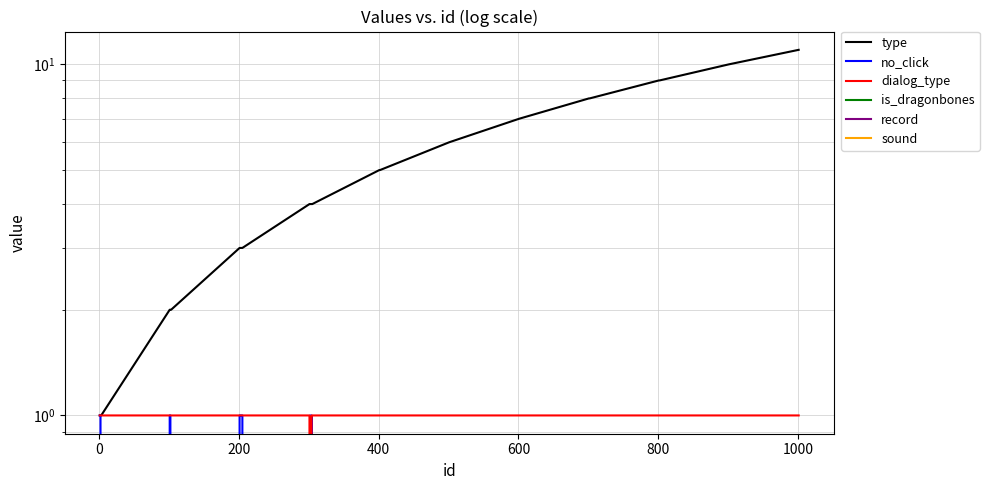

What is the average value of the dialog_type series?

1